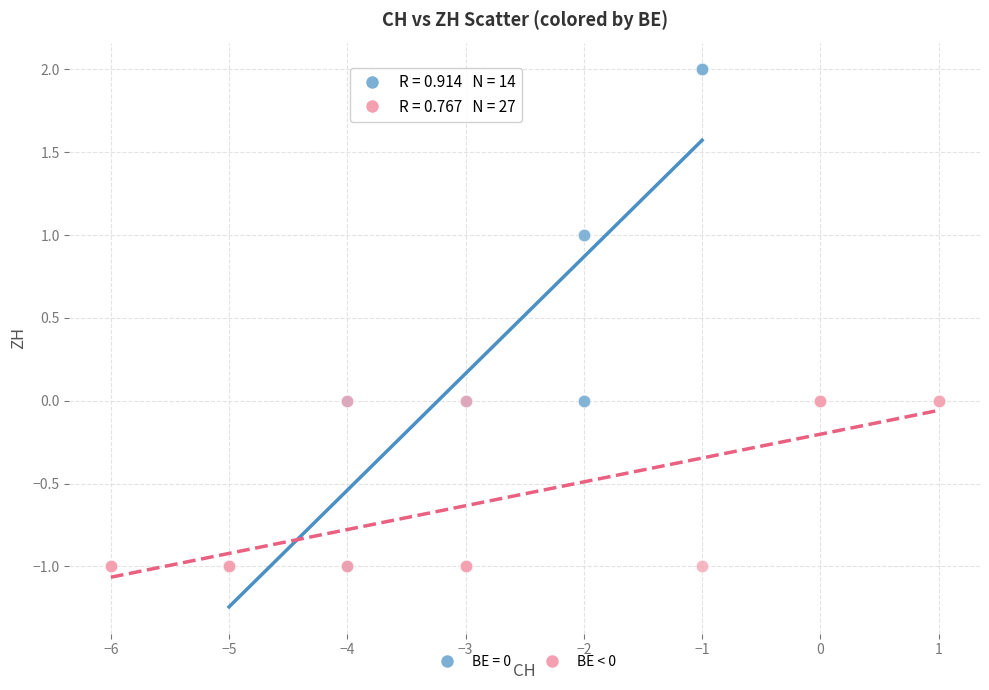

Which series contains the highest Y value?

BE = 0